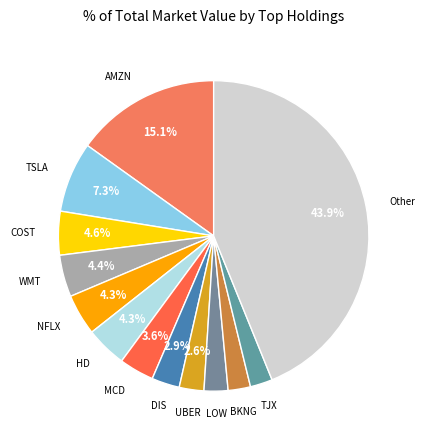

How many slices are in this pie chart?

13